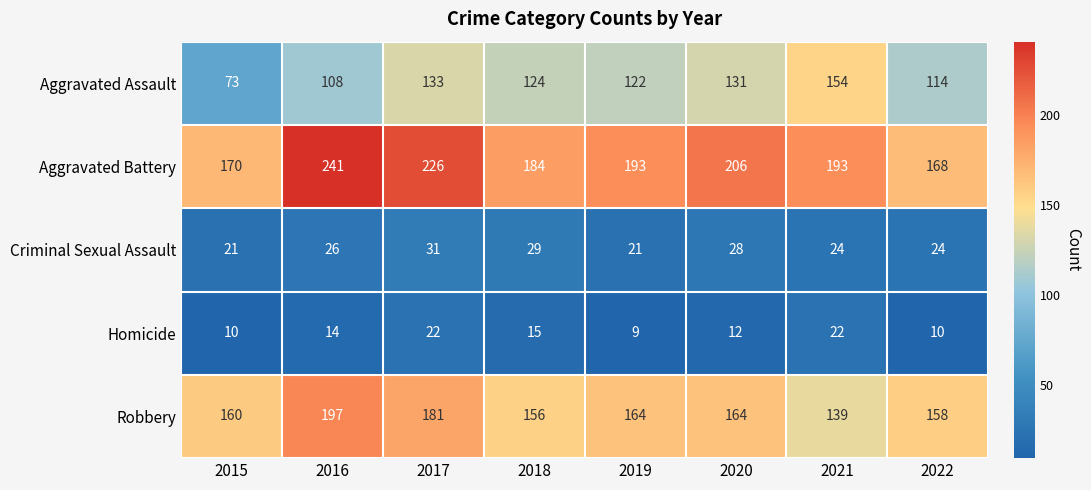

True or false: Homicide has a value of 26 at 2018.

False